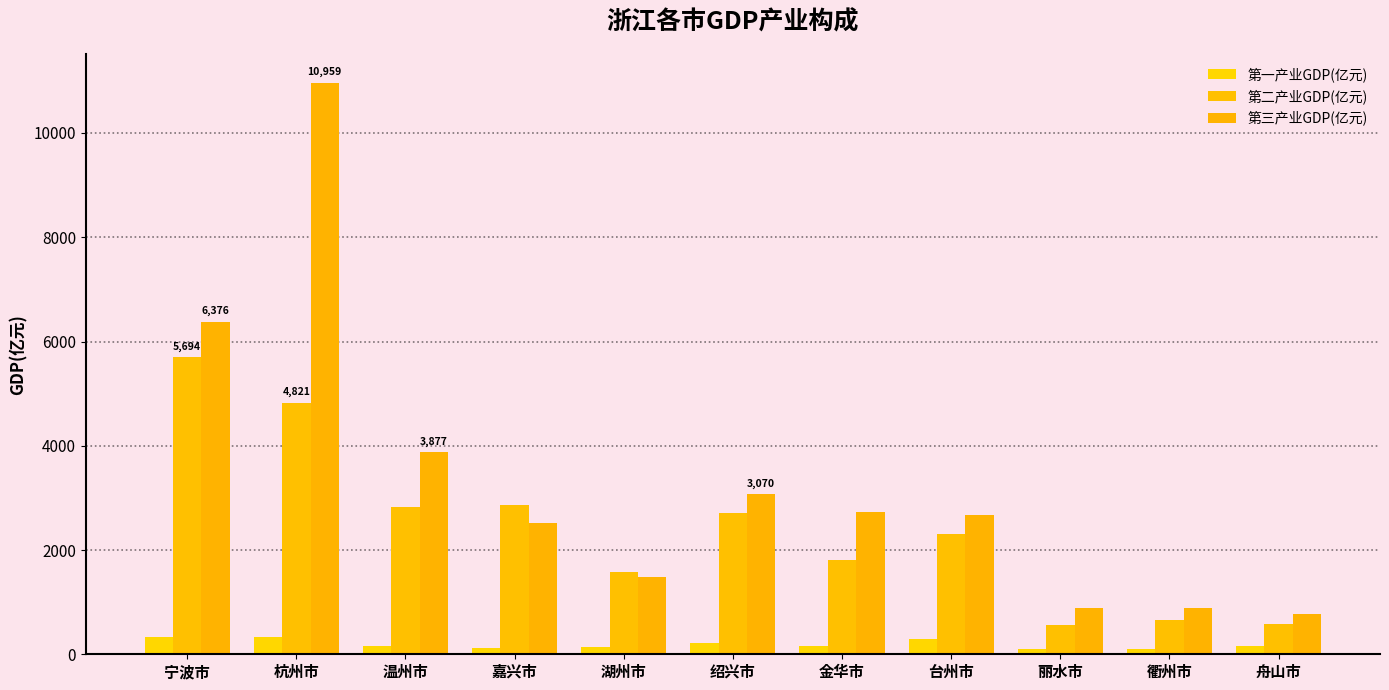

Which category has the highest value across all series?

杭州市